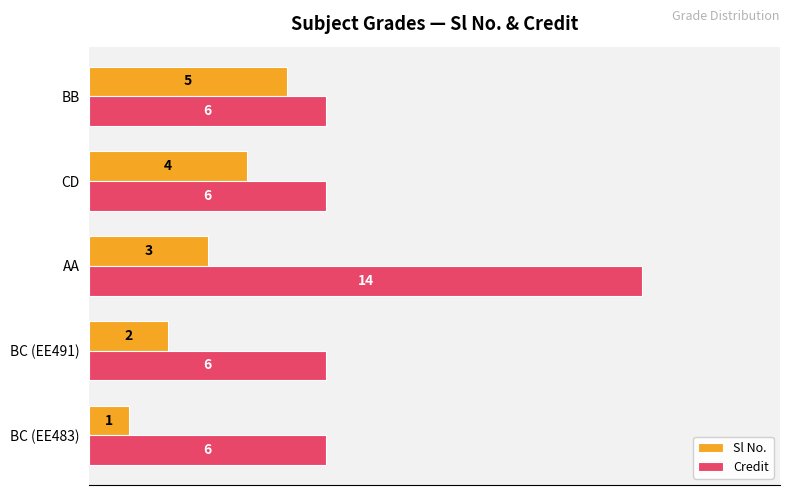

What is the total value across all series at BC (EE483)?

7